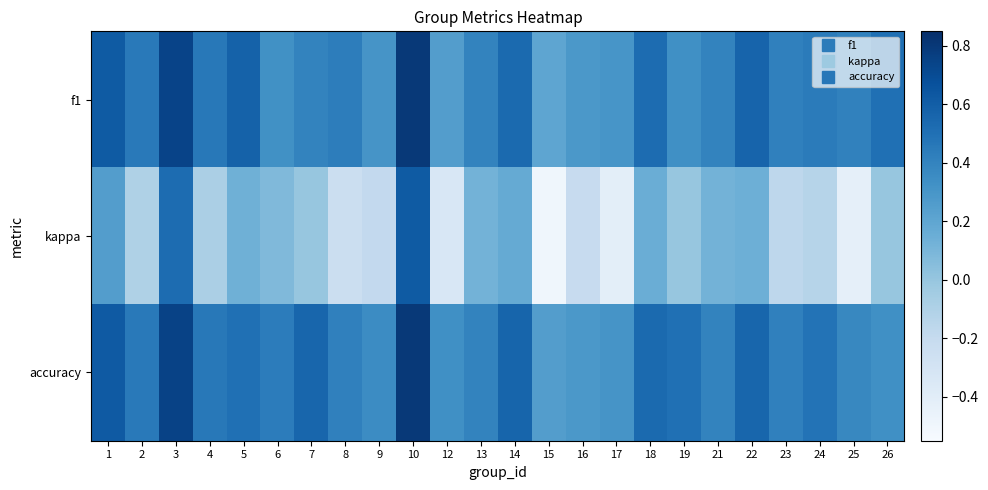

Reading right to left, list all the values displayed in this chart.

f1: 26=0.5	25=0.4	24=0.4	23=0.4	22=0.6	21=0.4	19=0.3	18=0.5	17=0.3	16=0.3	15=0.2	14=0.5	13=0.4	12=0.2	10=0.8	9=0.3	8=0.4	7=0.4	6=0.3	5=0.6	4=0.5	3=0.7	2=0.5	1=0.6
kappa: 26=0.0	25=-0.4	24=-0.1	23=-0.2	22=0.1	21=0.1	19=0.0	18=0.2	17=-0.4	16=-0.2	15=-0.5	14=0.2	13=0.1	12=-0.3	10=0.6	9=-0.2	8=-0.2	7=0.0	6=0.1	5=0.1	4=-0.1	3=0.5	2=-0.1	1=0.2
accuracy: 26=0.3	25=0.4	24=0.5	23=0.4	22=0.6	21=0.4	19=0.5	18=0.5	17=0.3	16=0.3	15=0.2	14=0.6	13=0.4	12=0.3	10=0.8	9=0.4	8=0.4	7=0.6	6=0.4	5=0.5	4=0.5	3=0.8	2=0.5	1=0.6